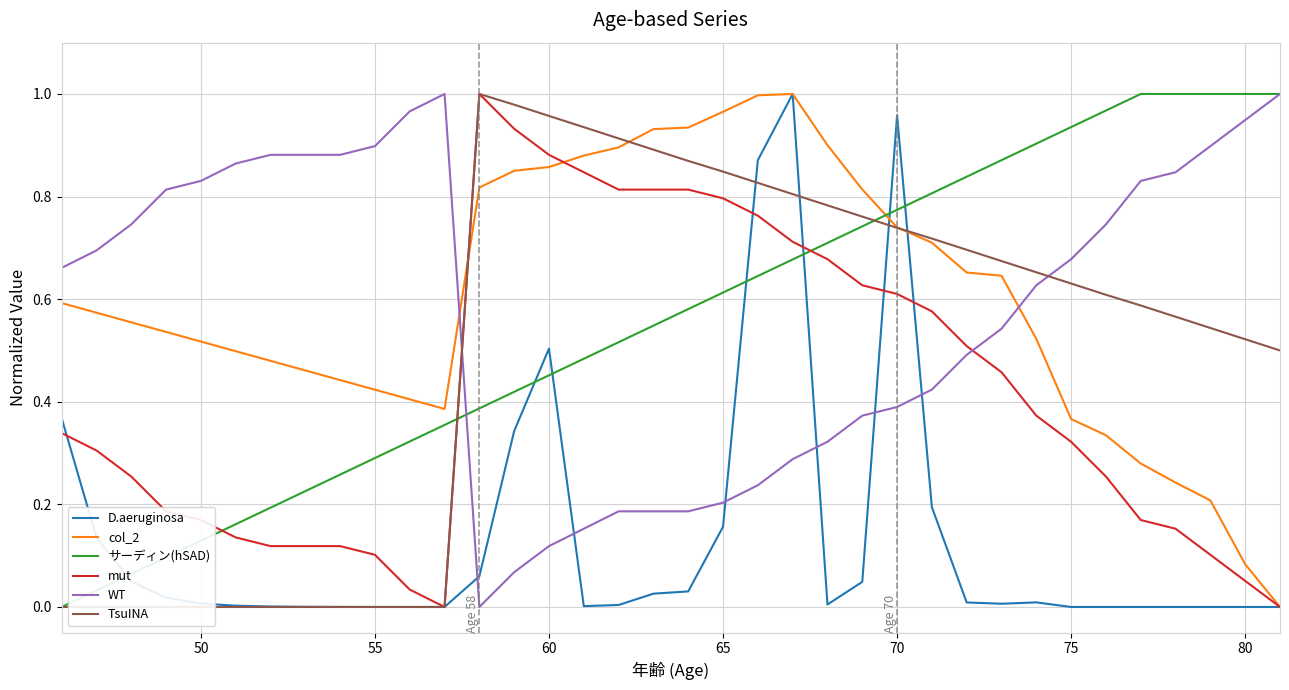

How many intersections are there between mut and サーディン(hSAD)?

3